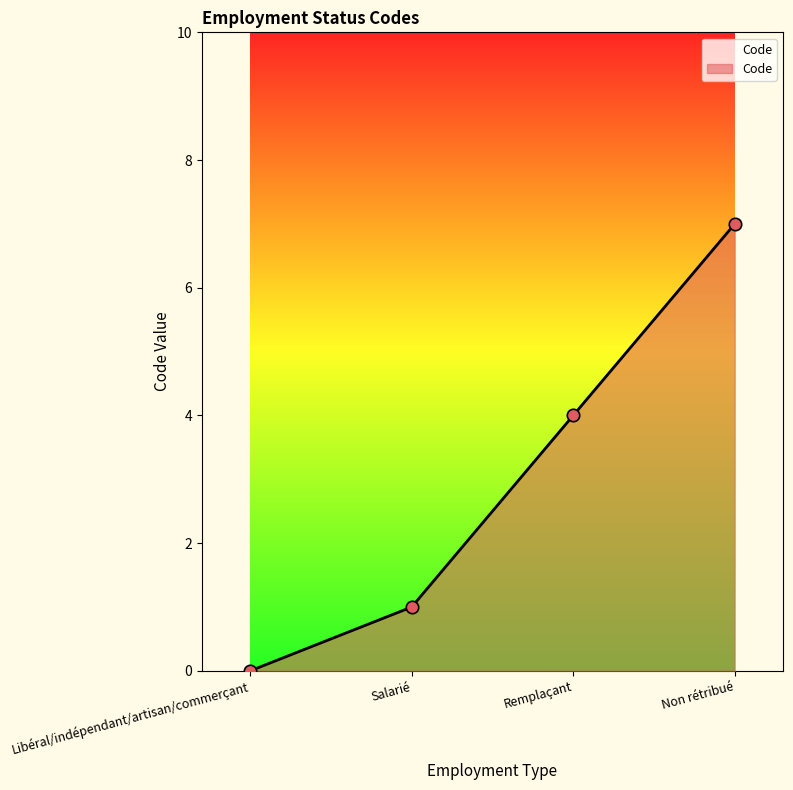

Between Salarié and Non rétribué, which is larger?

Non rétribué